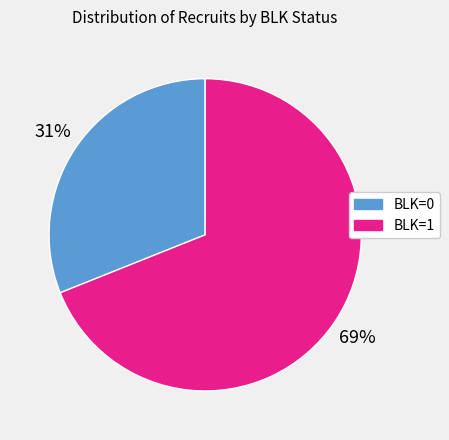

What is the ratio of the value at BLK=1 to the value at BLK=0?

2.2